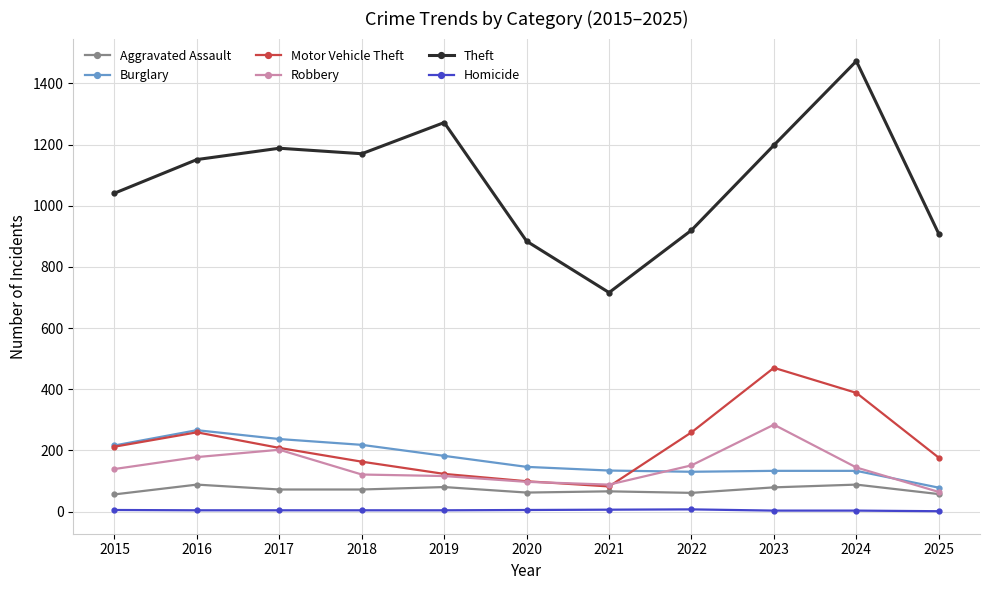

At how many categories does at least one series exceed 657?

11